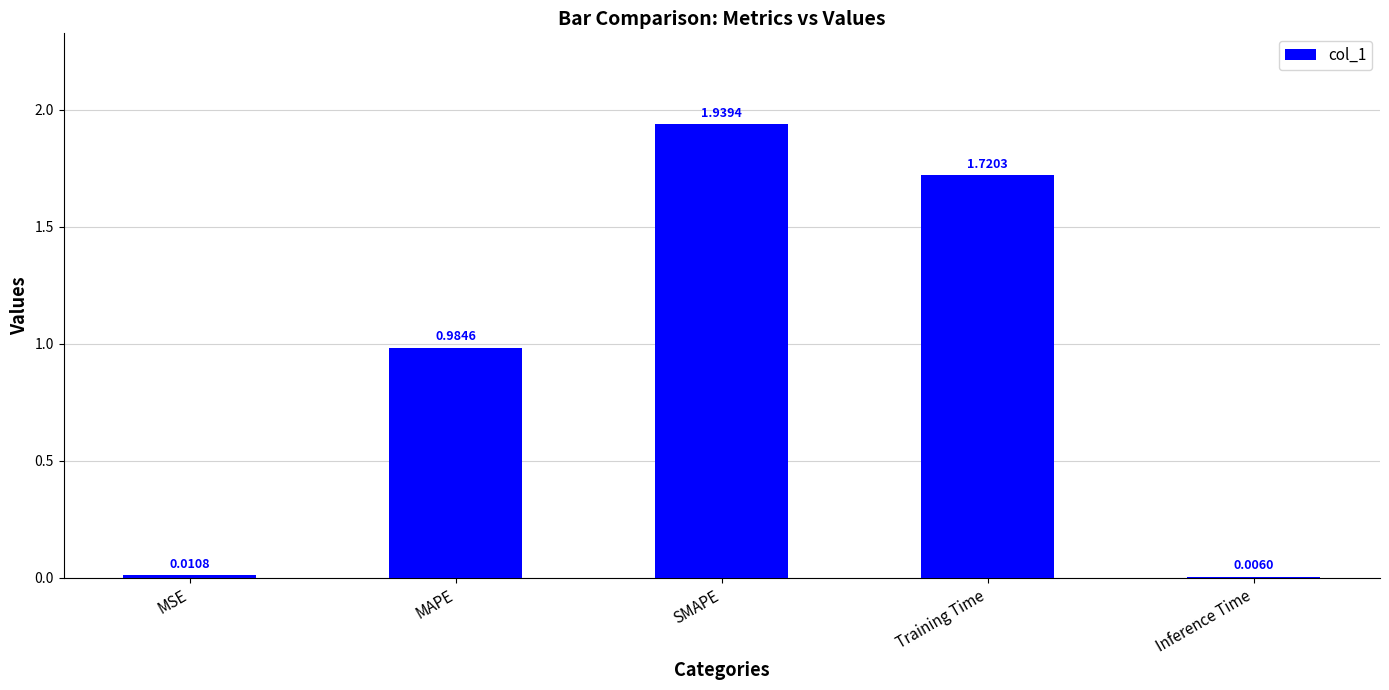

At which category does the chart reach its peak across all series?

SMAPE